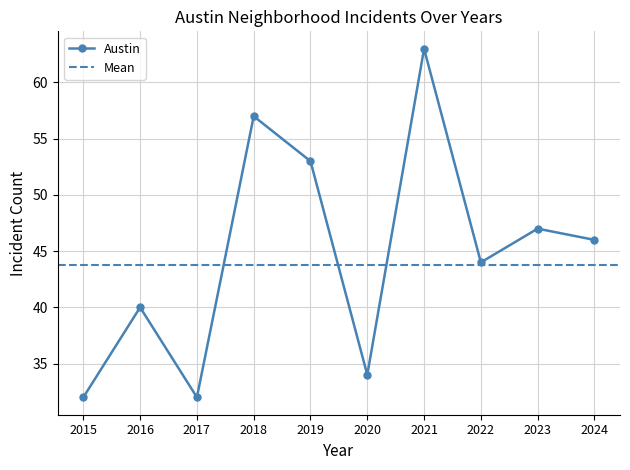

Count the number of categories in the chart.

10